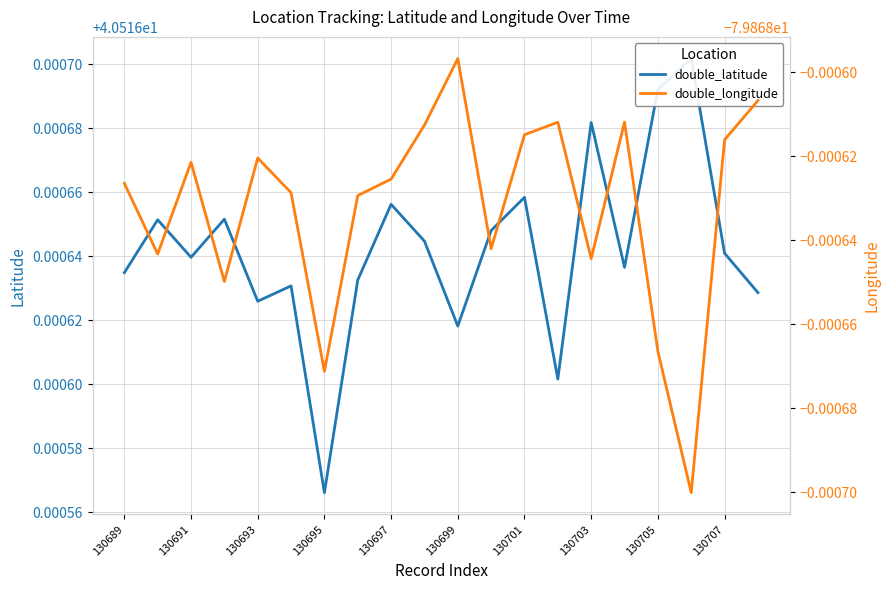

True or false: double_longitude and double_latitude cross at least once.

False